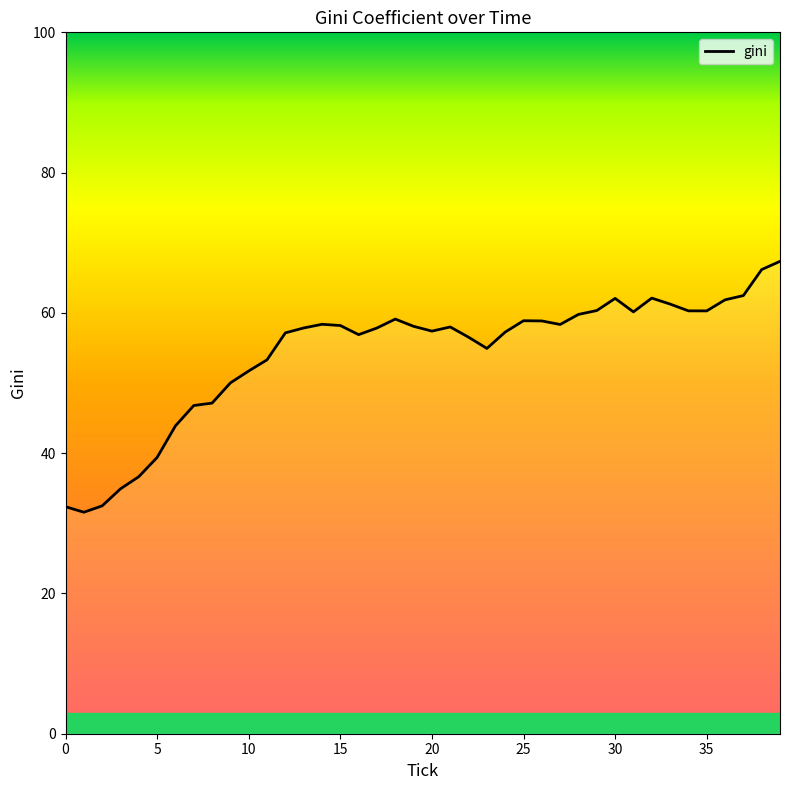

What is the greatest value displayed?

67.3